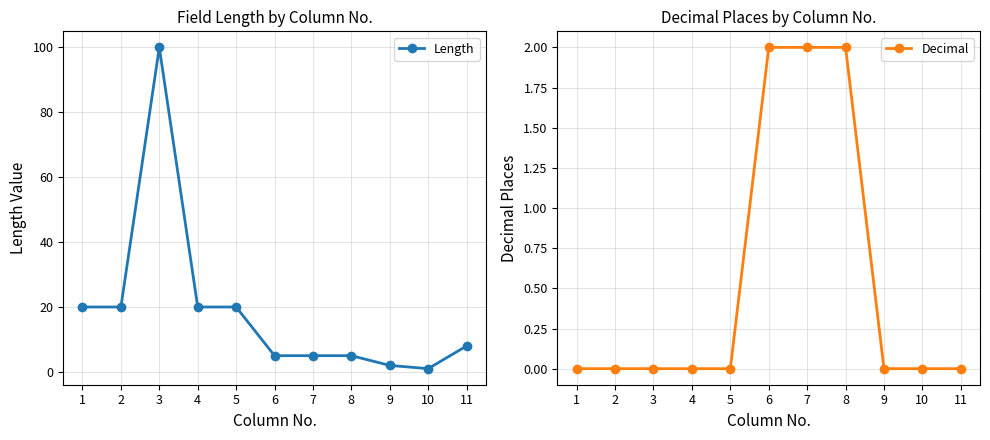

Is the value of Decimal at 10 greater than the value of Length at 1?

No